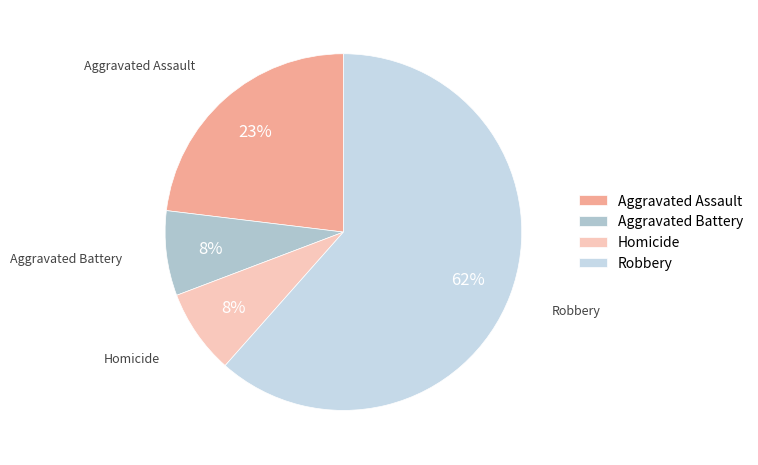

Combined, do Aggravated Assault and Homicide account for over 50%?

No